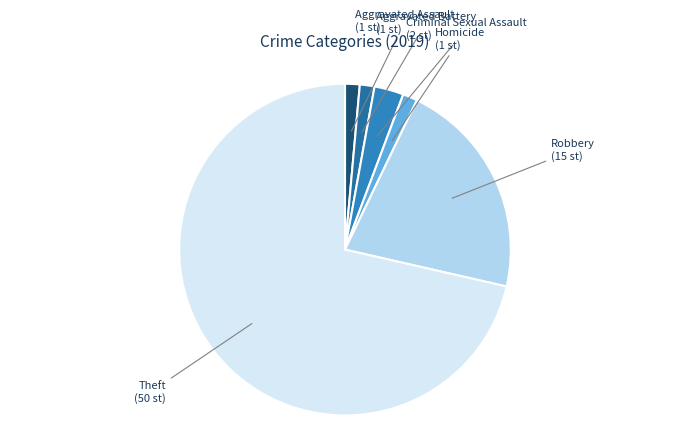

Is there a majority slice in this chart?

Yes